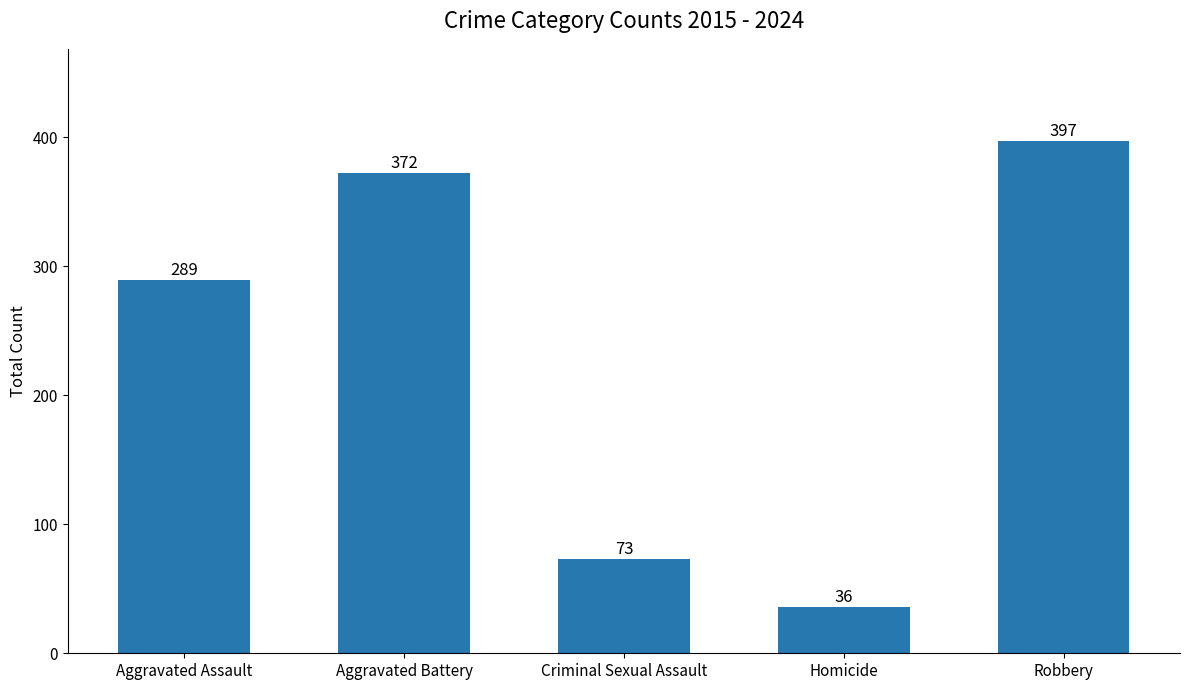

What is the difference between the second highest and second lowest values?

299